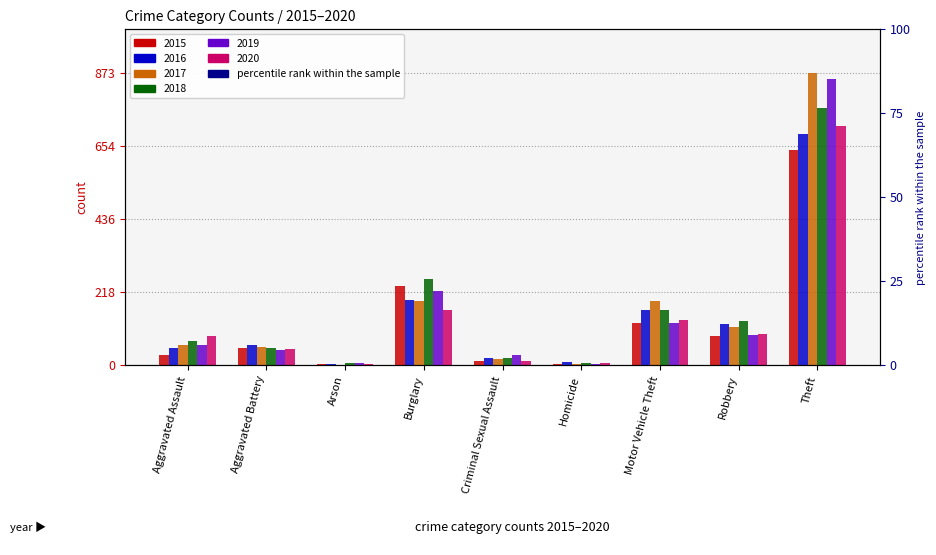

What is the sum of the 2018 values at Robbery and Aggravated Assault?

202